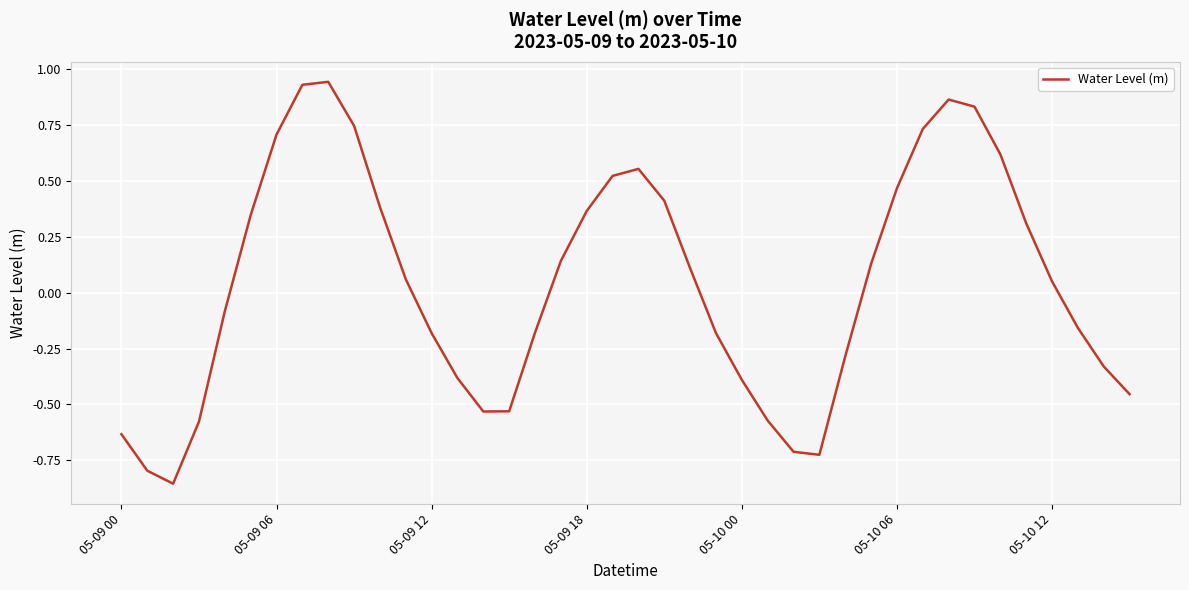

How many lines are shown in the chart?

1